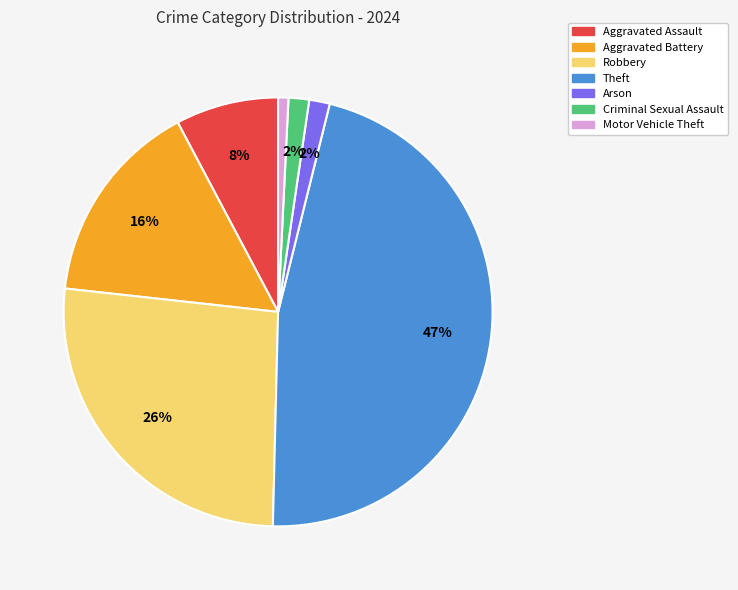

To the nearest percent, what is the average slice percentage?

14%